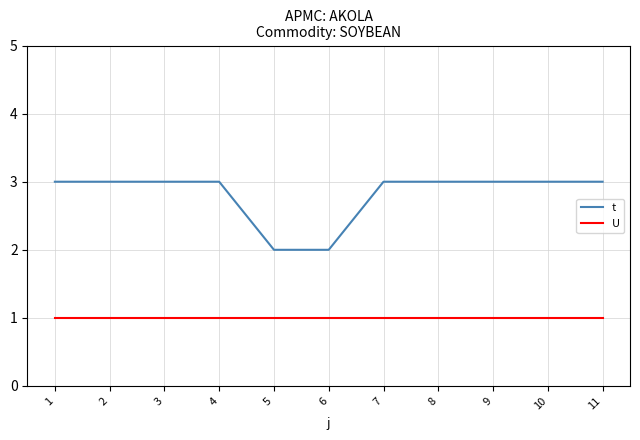

Rank the series by their average value, from lowest to highest.

U, t